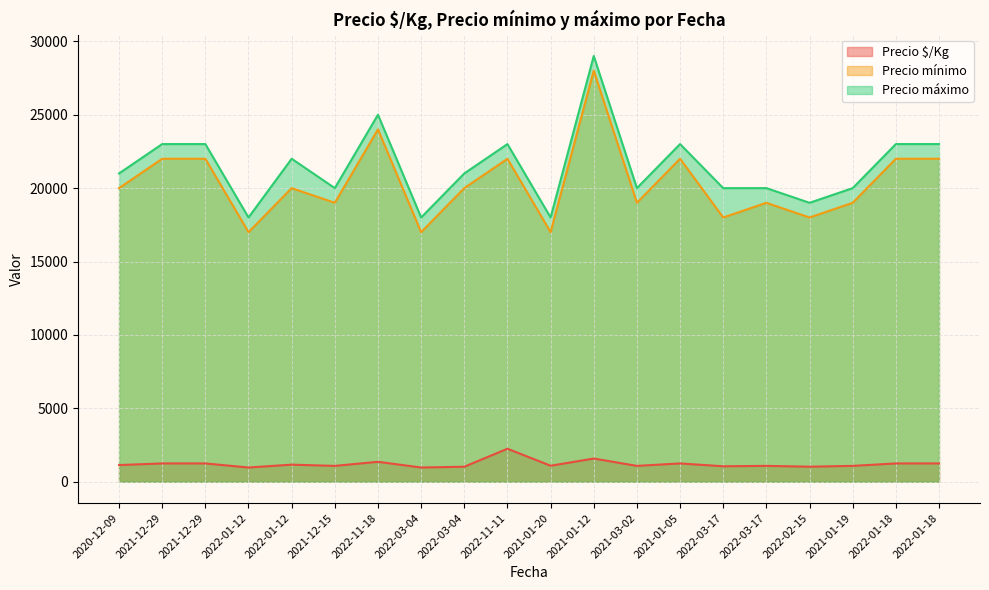

How many data points in Precio máximo are above 21000?

9